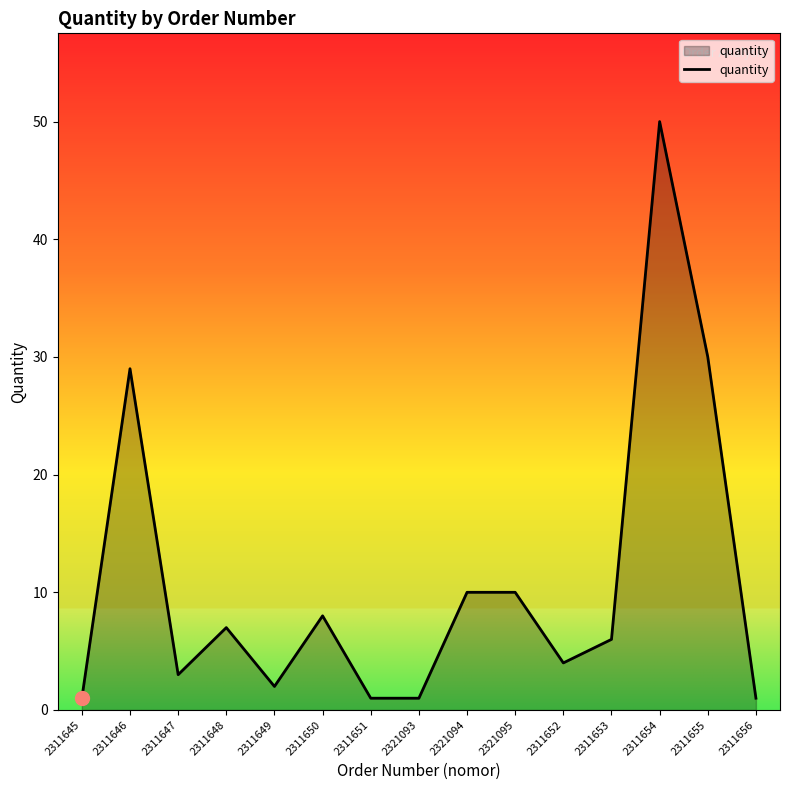

How many distinct data groups are displayed?

1